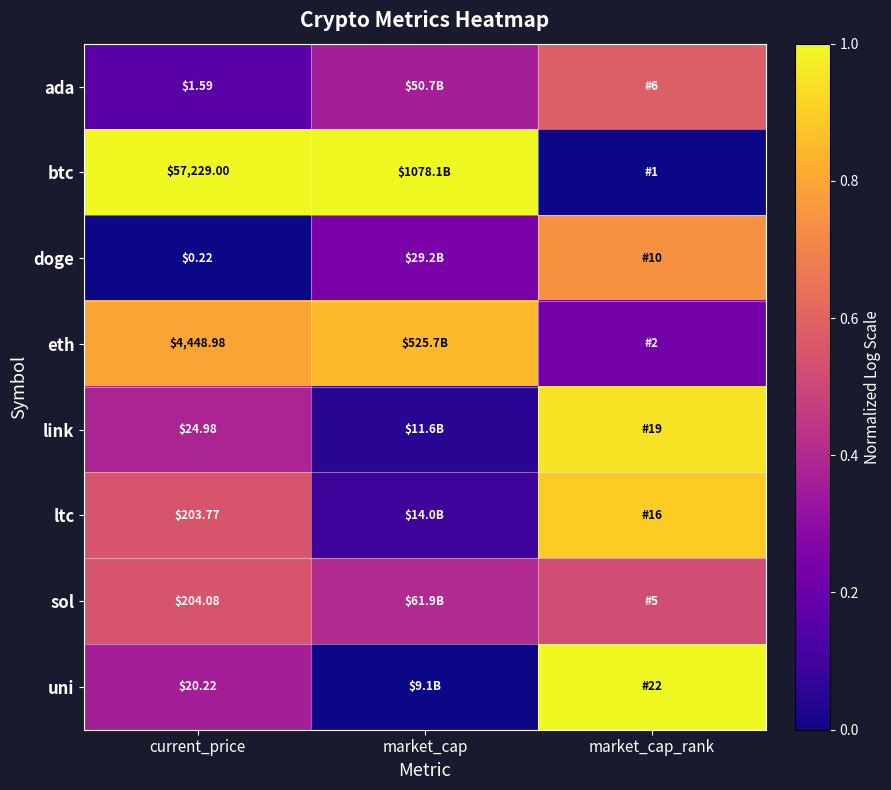

At which category is the sum across all series the highest?

market_cap_rank